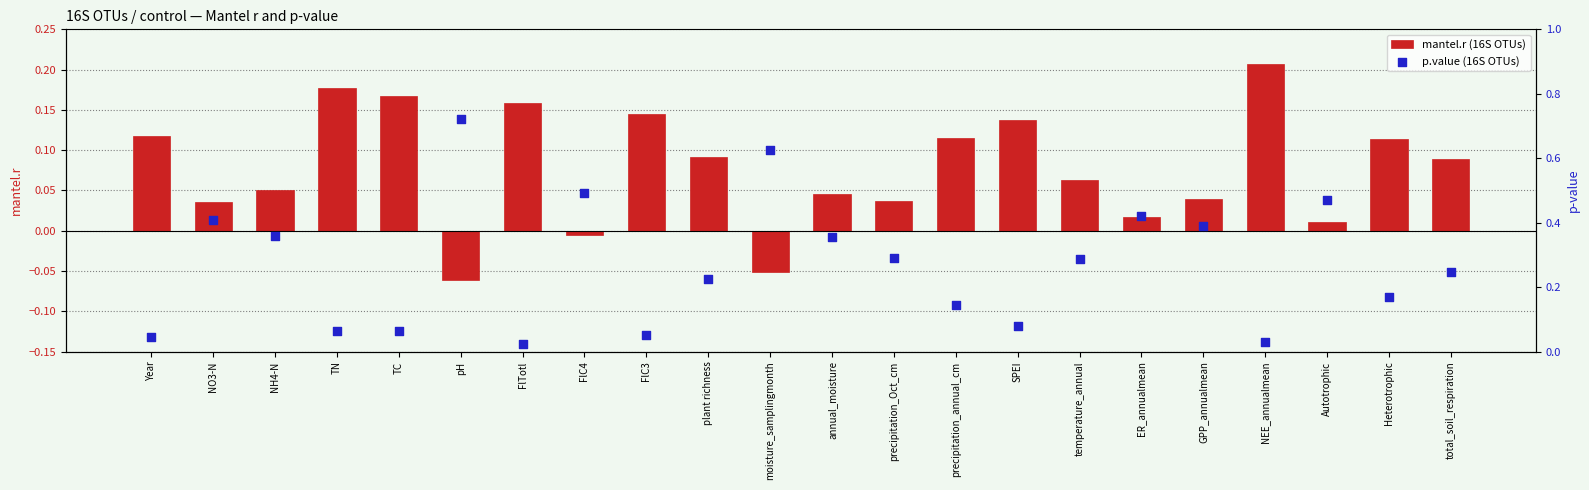

Which series has the widest spread of Y values?

p.value (16S OTUs)